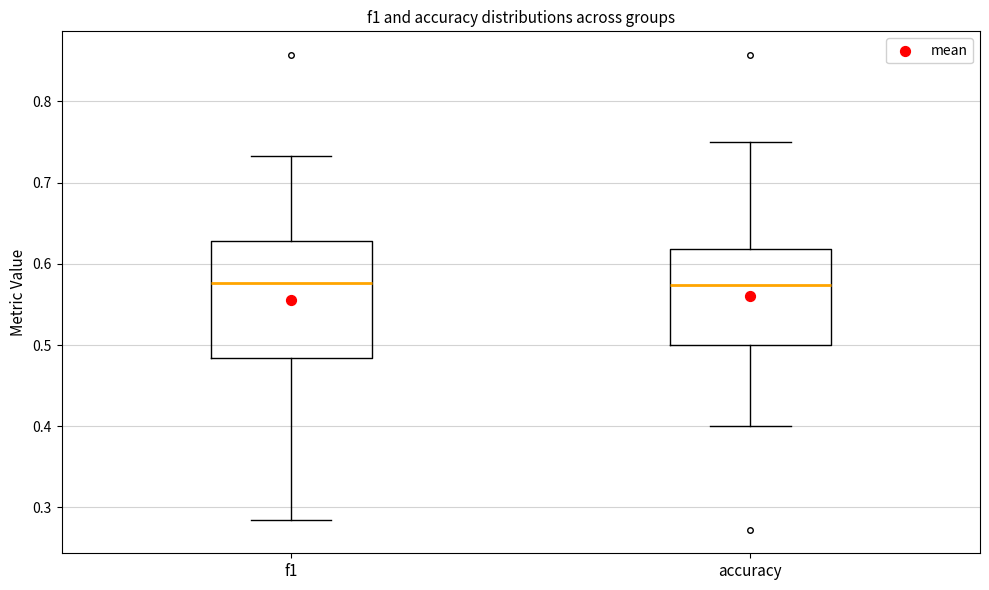

Reading left to right, transcribe this box plot: for each box, give where its median line is, the range the box spans, and where its two whiskers end, as read against the y-axis. The values are not printed on the chart, so give them approximately, as read against the axis.

f1: median 0.58, box 0.48 to 0.63, whiskers 0.28 to 0.73
accuracy: median 0.57, box 0.50 to 0.62, whiskers 0.40 to 0.75